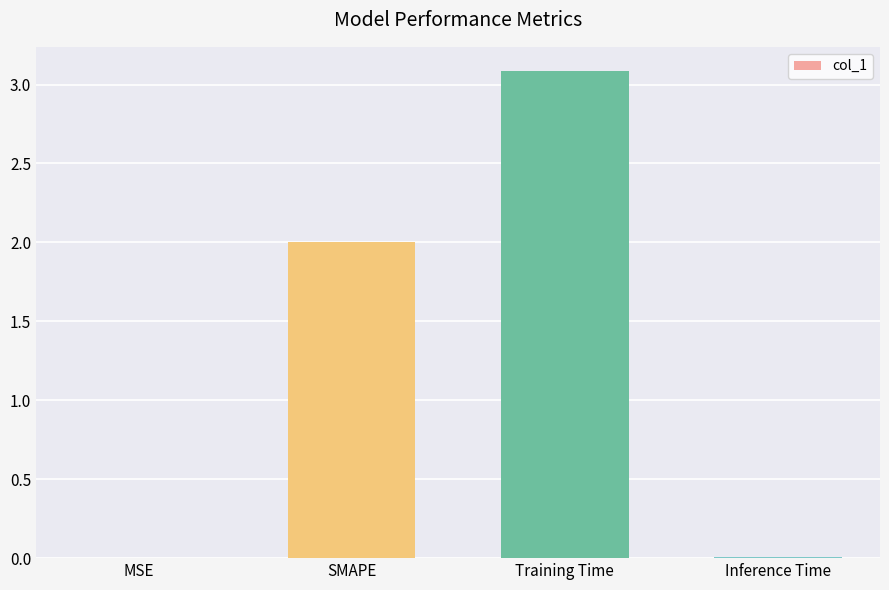

Between SMAPE and MSE, which is larger?

SMAPE